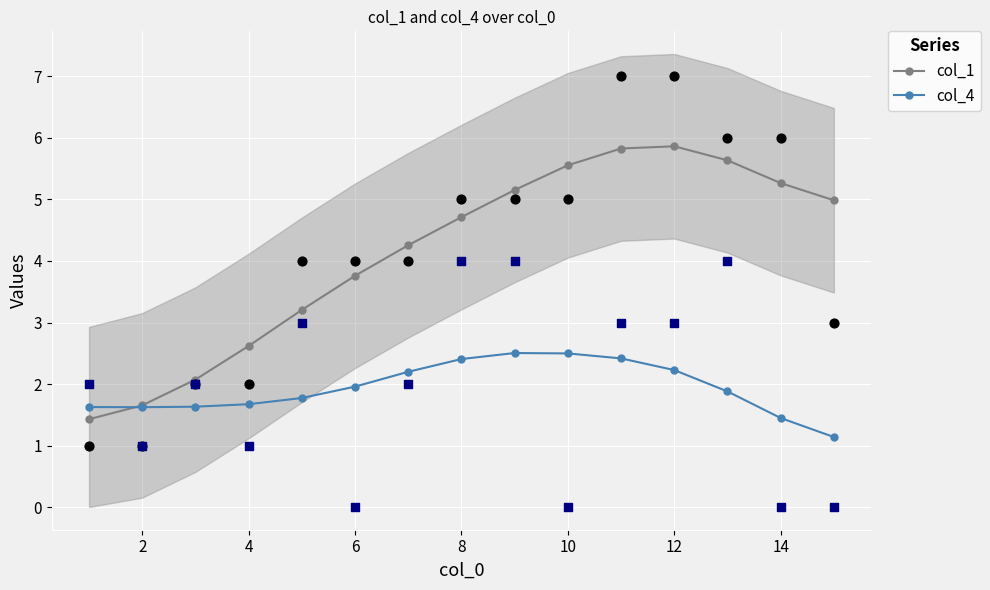

Is the value of col_1 at 2 greater than the value of col_4 at 10?

No